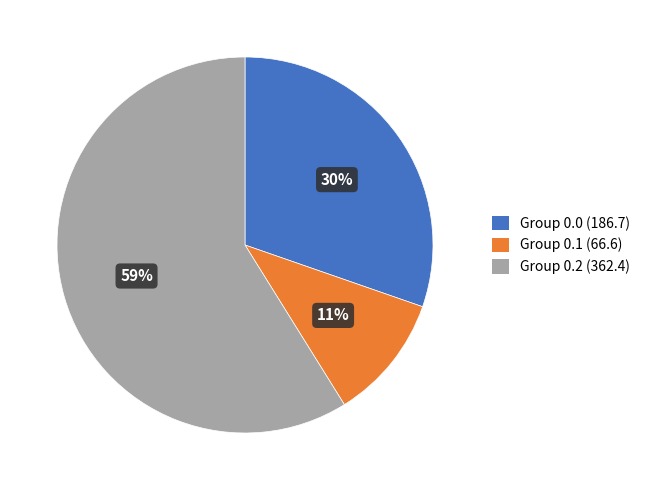

How many slices are in this pie chart?

3